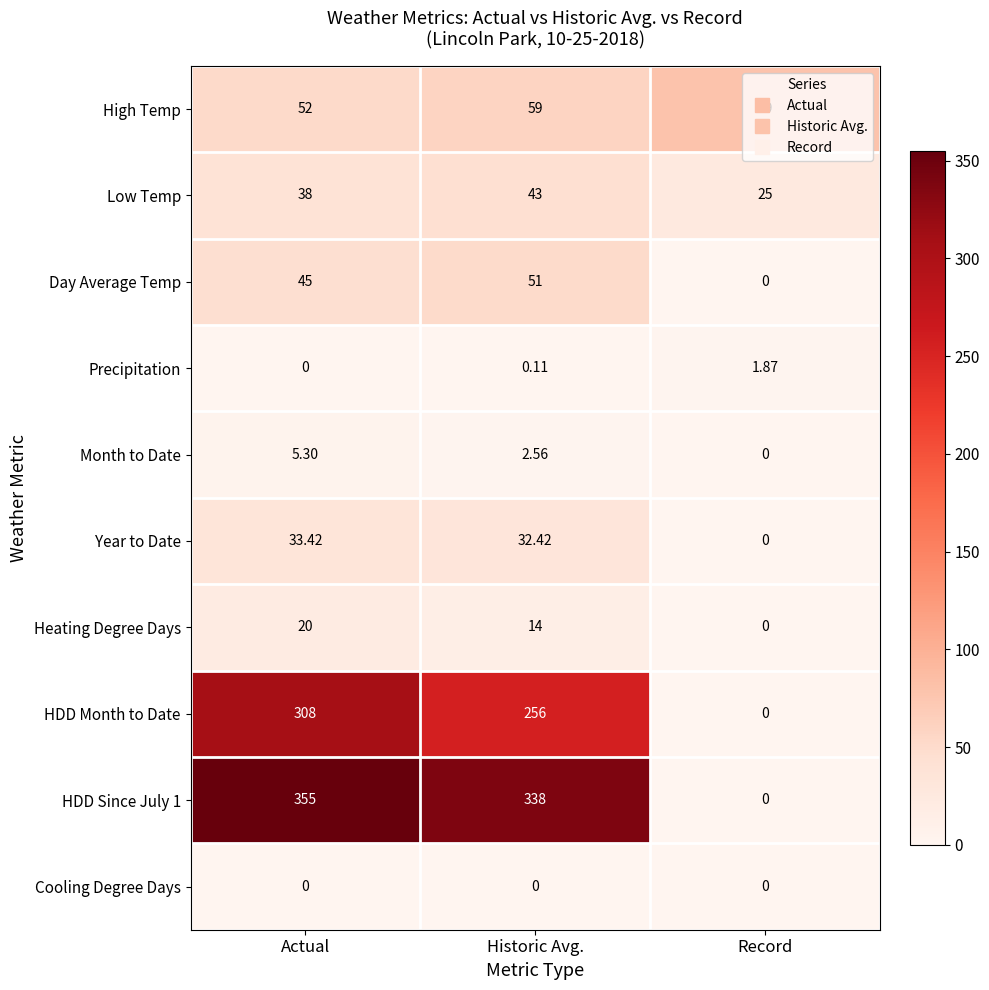

At which category is the sum across all series the highest?

Actual